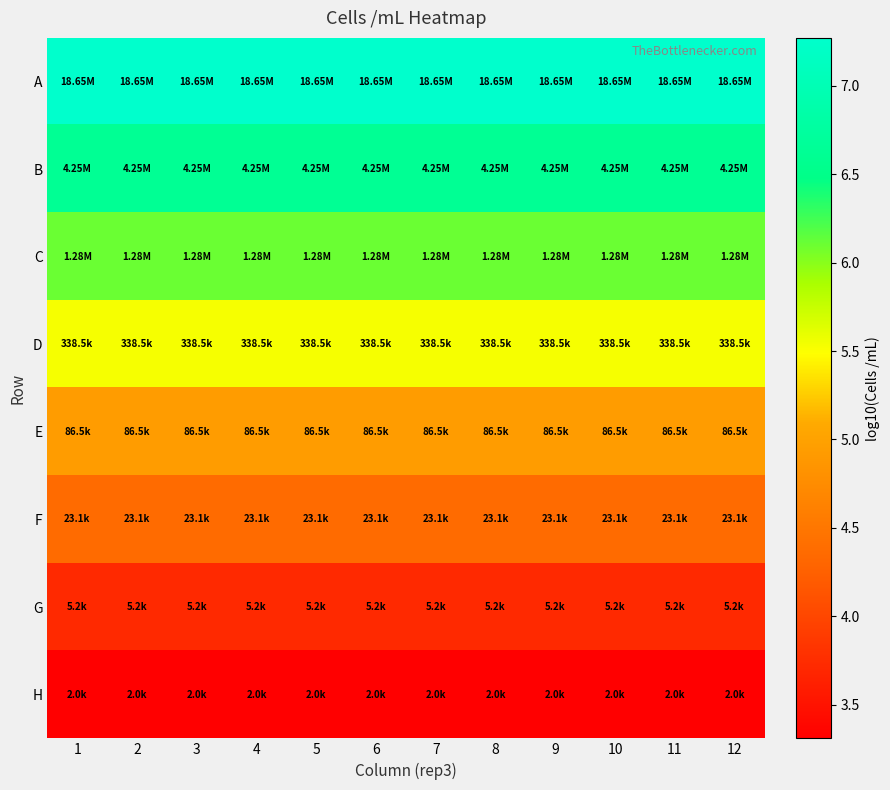

Which has a higher value, 12 or 8?

12